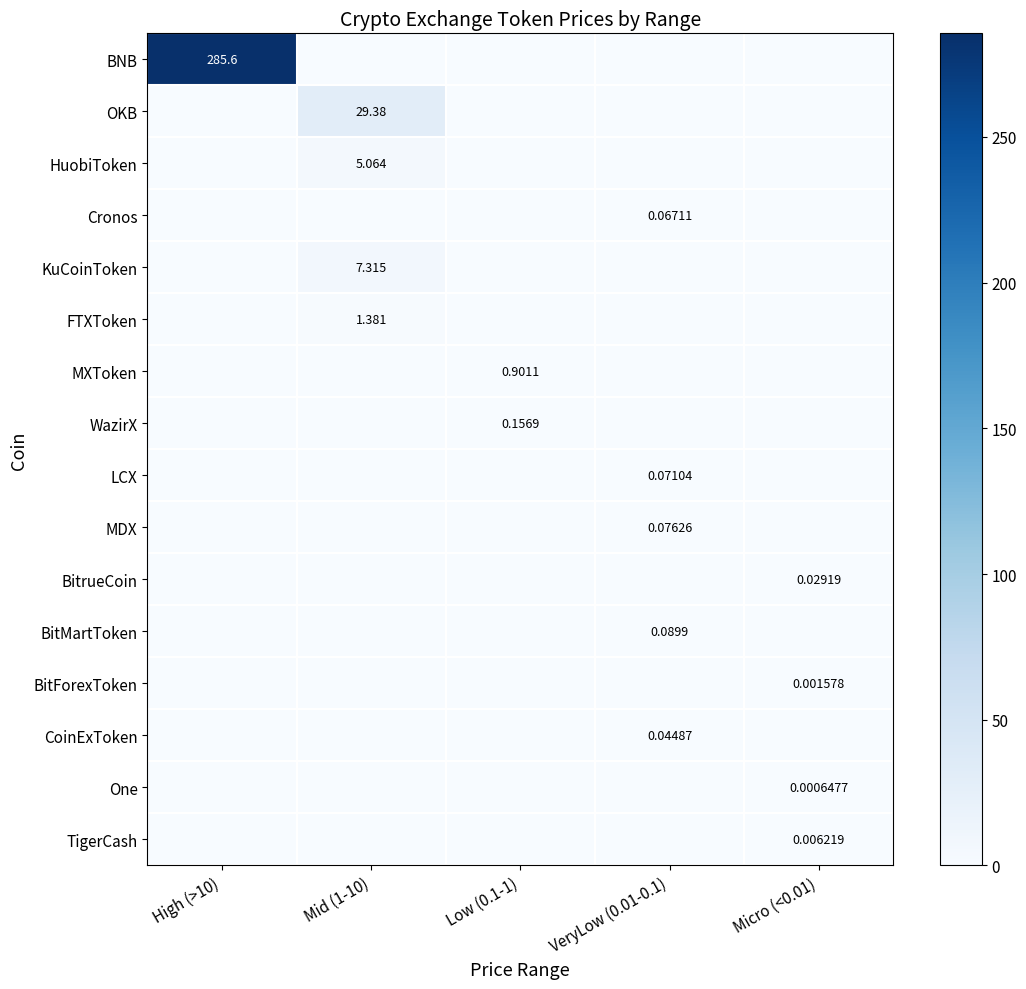

How many positive values does the BitMartToken series have?

1